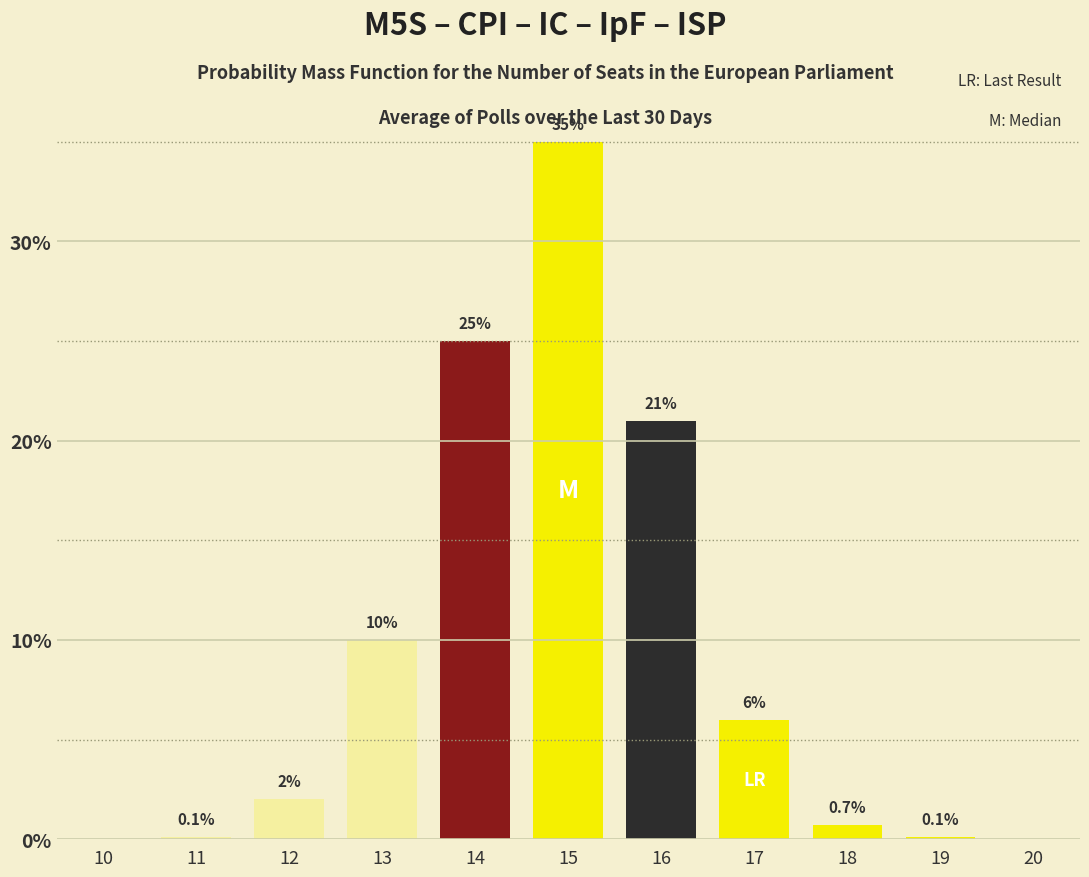

Reading right to left, transcribe all the data shown in this chart.

20=0.0	19=0.1	18=0.7	17=6.0	16=21.0	15=35.0	14=25.0	13=10.0	12=2.0	11=0.1	10=0.0